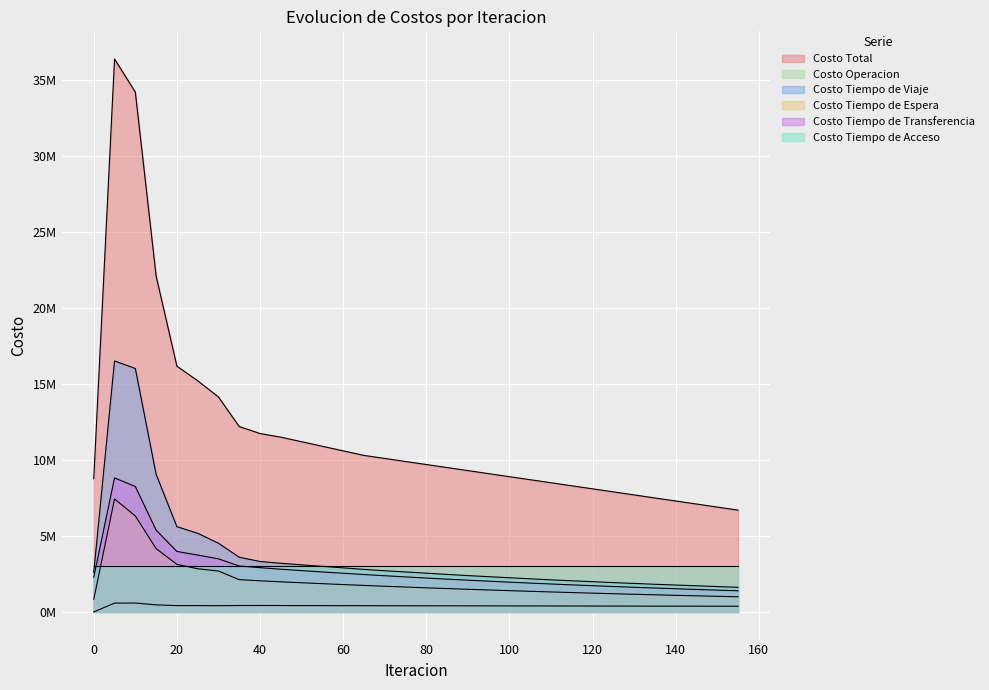

True or false: Costo Tiempo de Espera and Costo Total intersect in this chart.

False